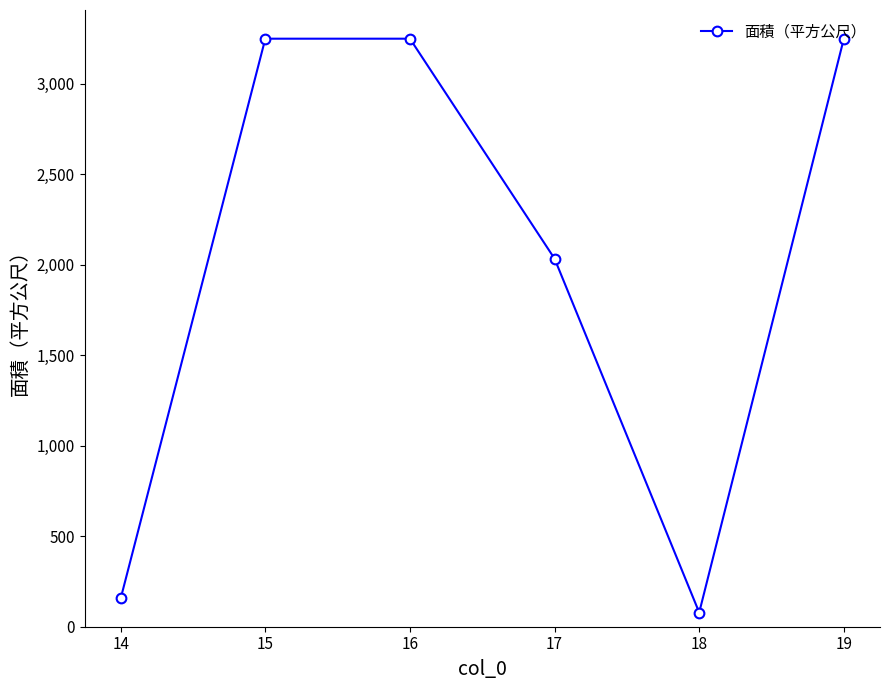

What is the maximum value shown in the chart?

3249.1